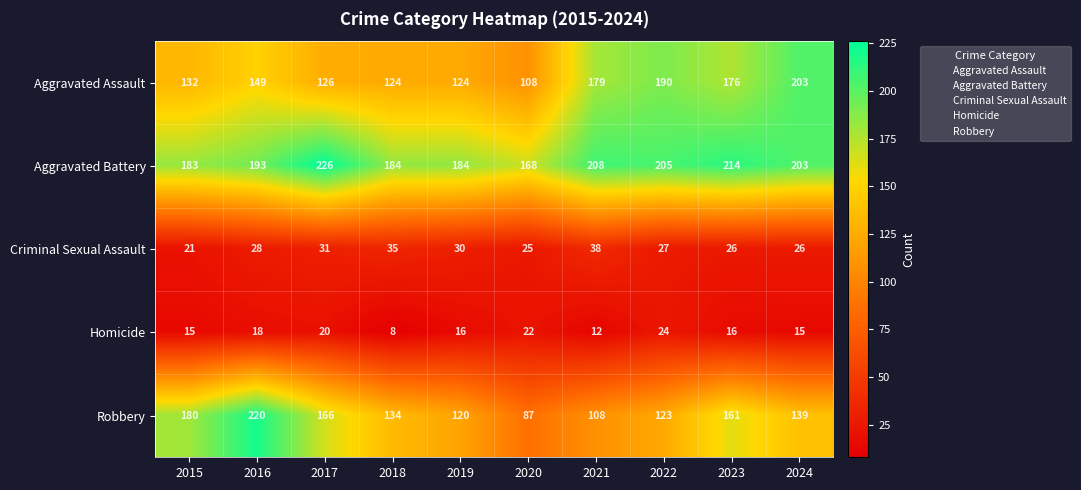

At which category does the chart reach its minimum across all series?

2018